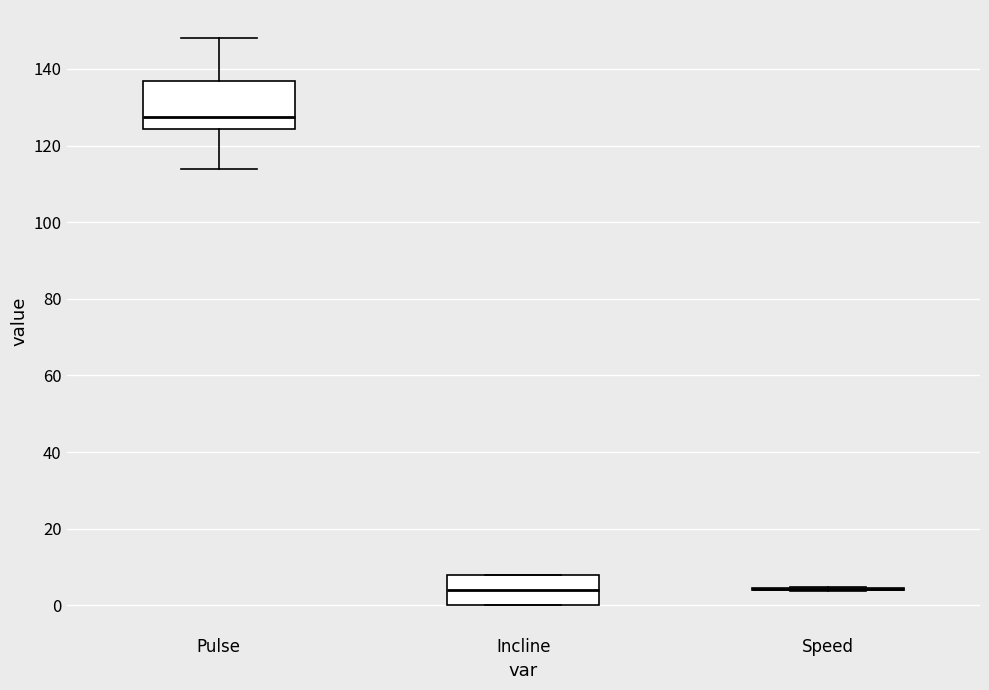

Where does the median line of the box for Incline sit on the y-axis? The values are not printed on the chart, so give them approximately, as read against the axis.

4